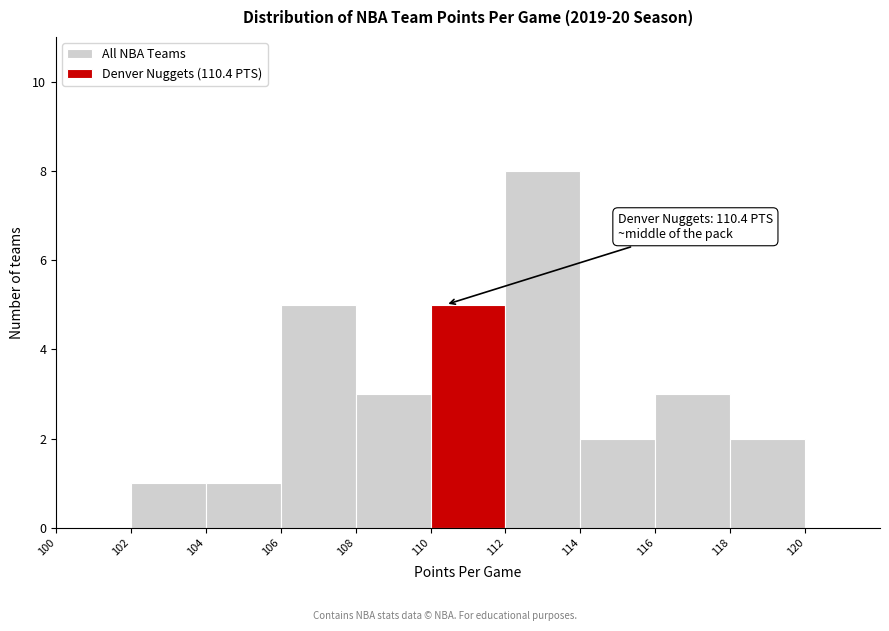

Over which range of the x-axis is the bar tallest?

112 to 114